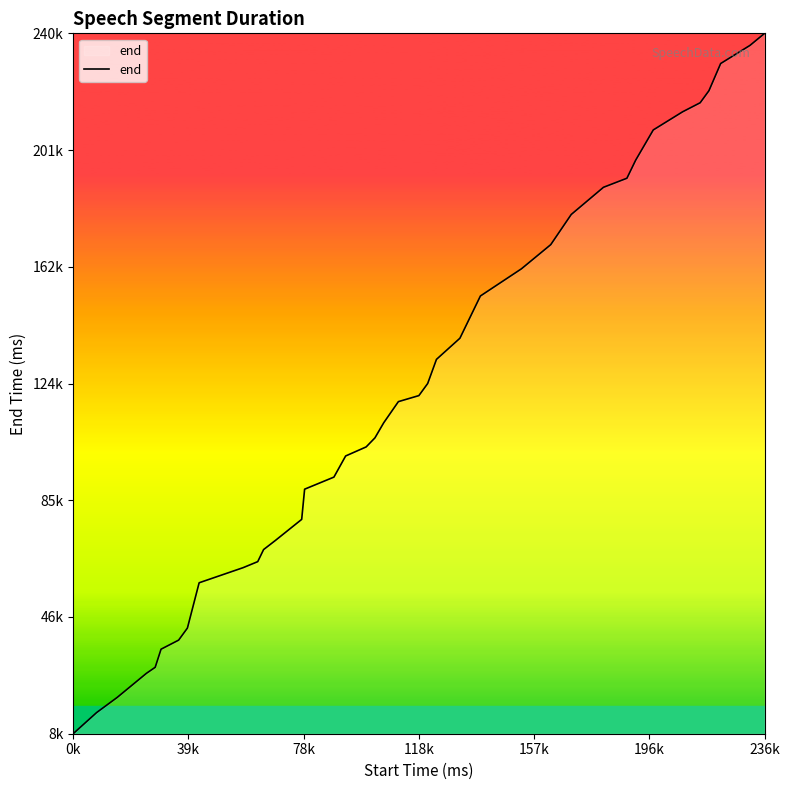

Does the chart have visible grid lines?

No